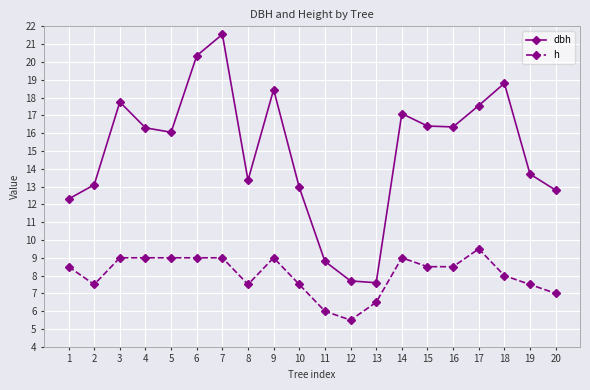

What is the value of the dbh point at the 15th from the left?

16.4